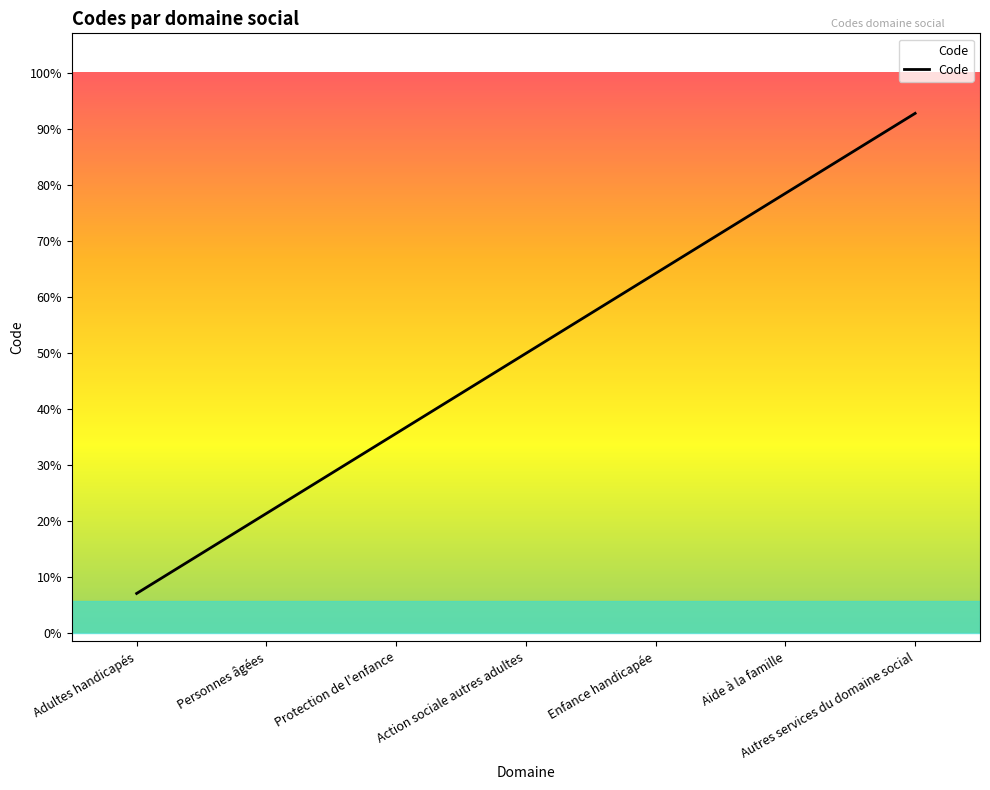

How many categories are shown in the chart?

7